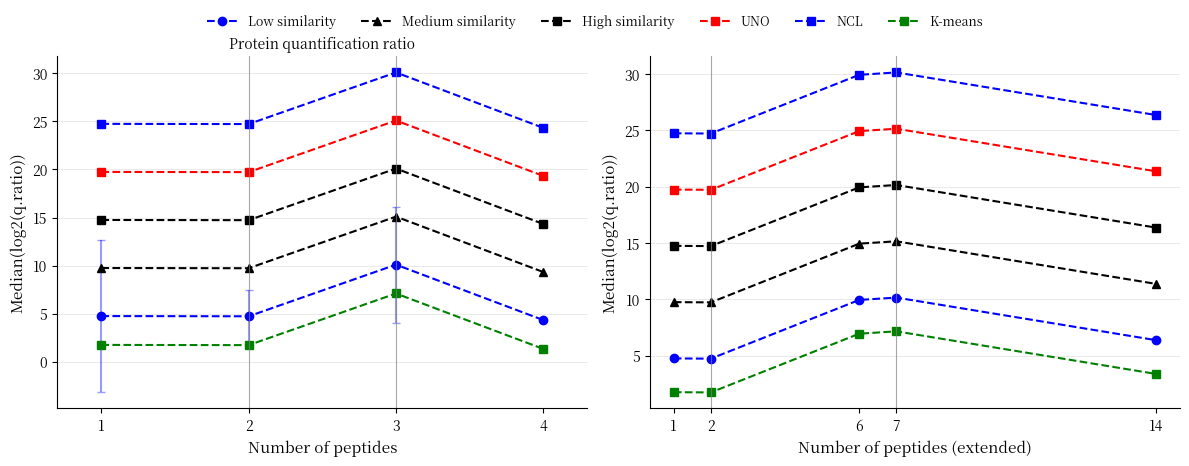

What is the value of the High similarity point at the 4th from the left?

20.2